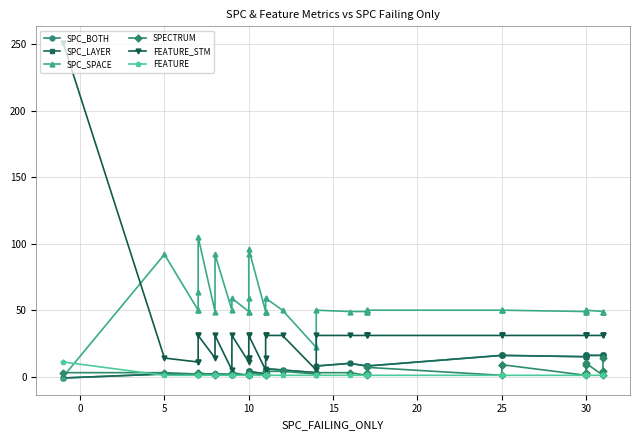

Which series ends up on top after the final intersection of FEATURE and SPC_SPACE?

SPC_SPACE